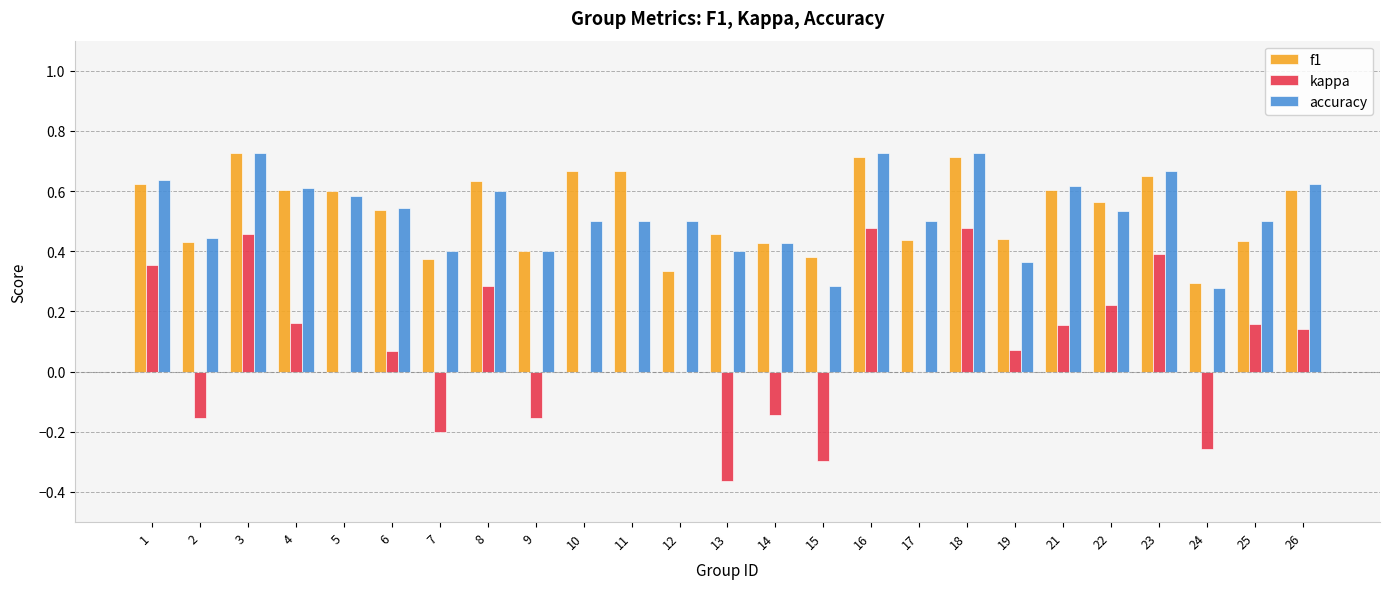

What is the sum of all accuracy values?

13.1